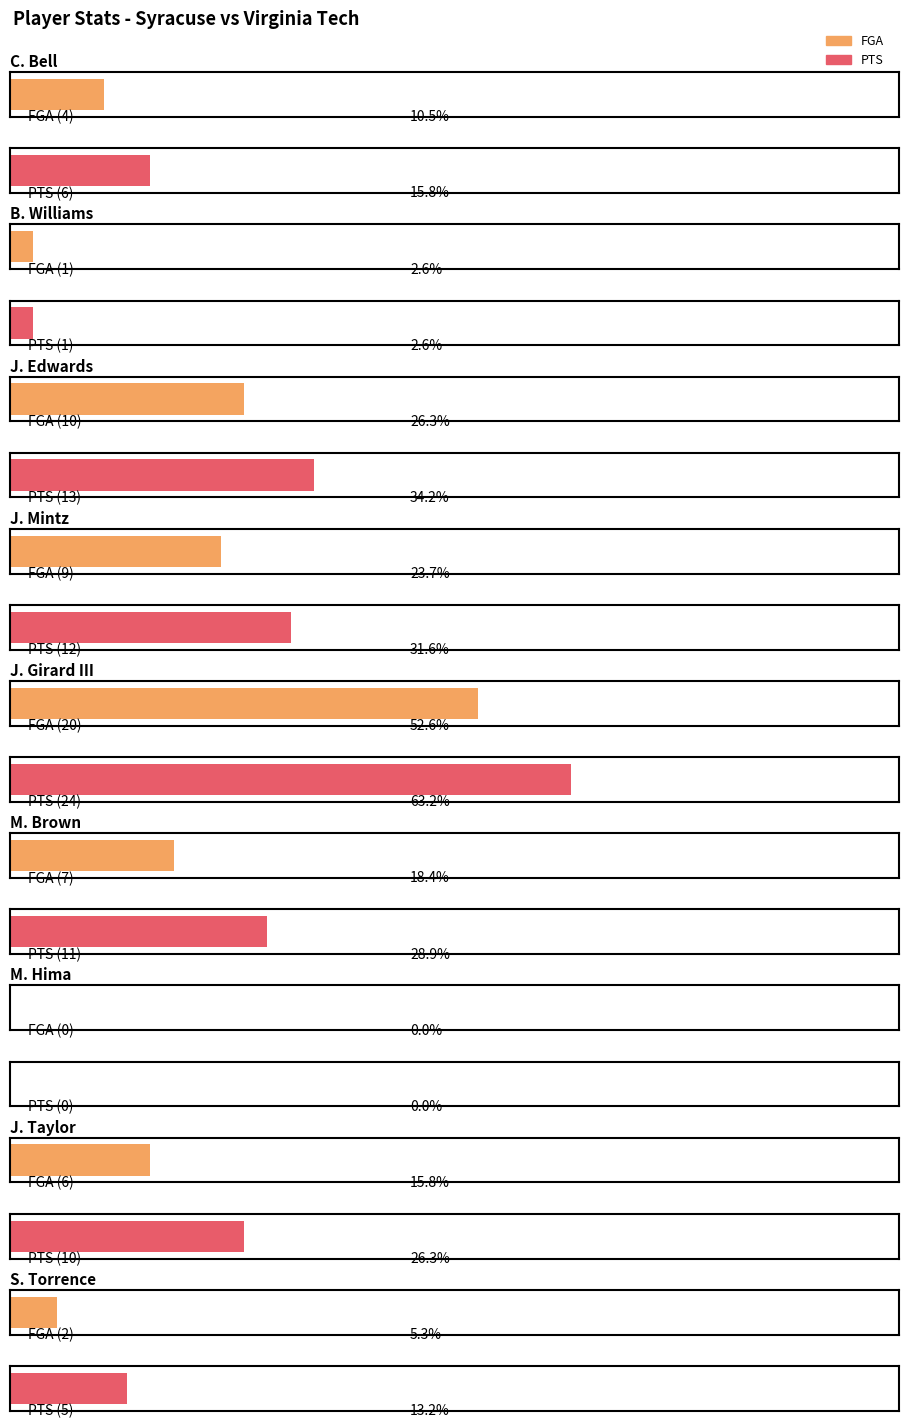

What position from the right is J. Girard III?

5